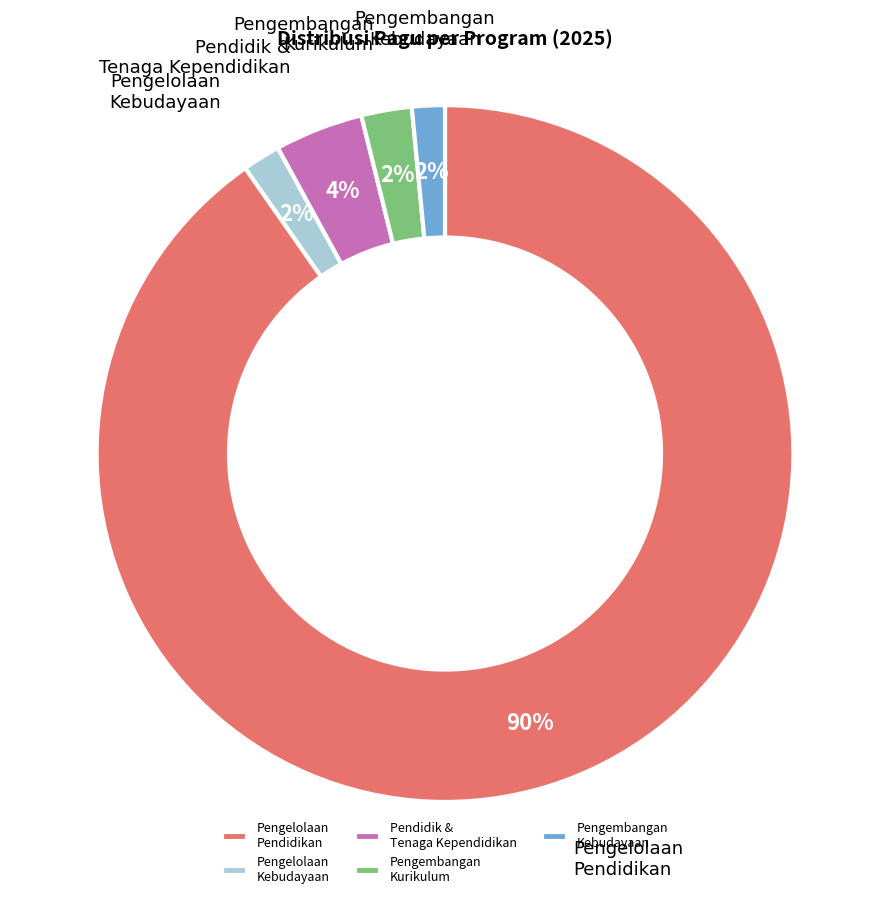

Count the number of slices in the pie.

5